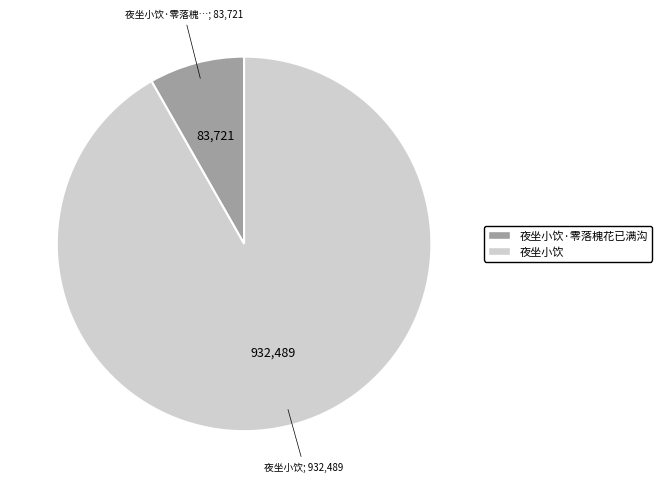

Count the number of slices in the pie.

2